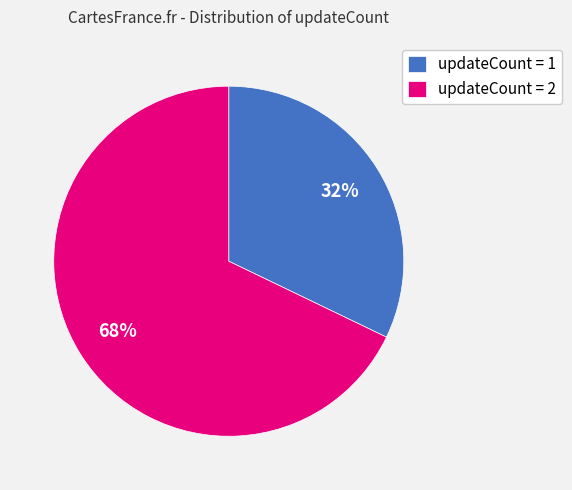

Which has a higher value, updateCount = 2 or updateCount = 1?

updateCount = 2